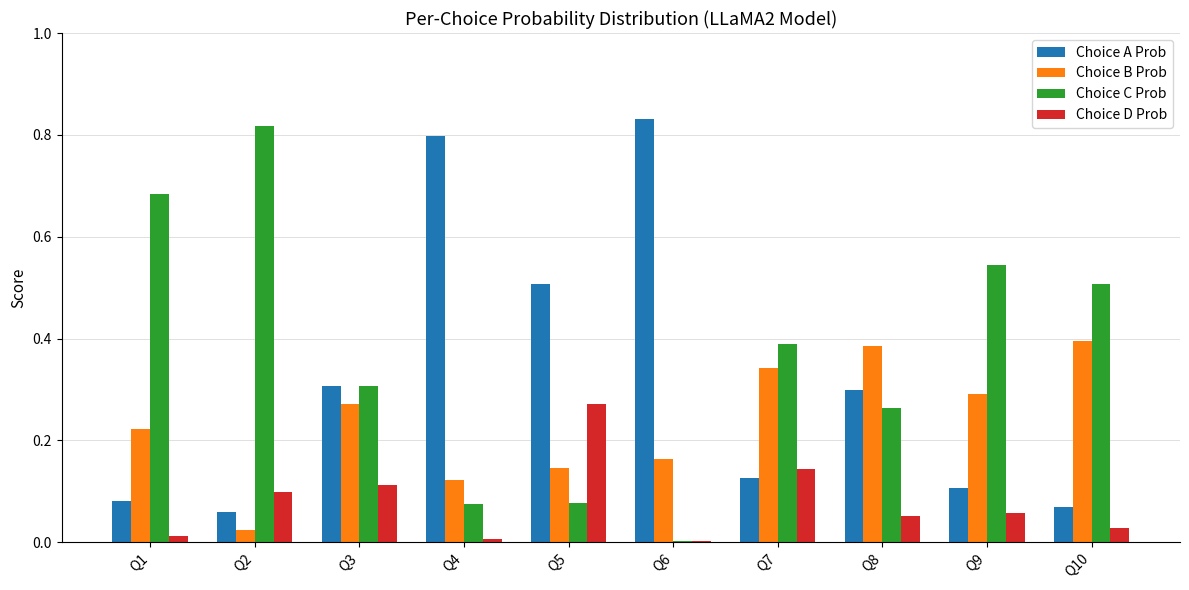

How many series are shown in this chart?

4